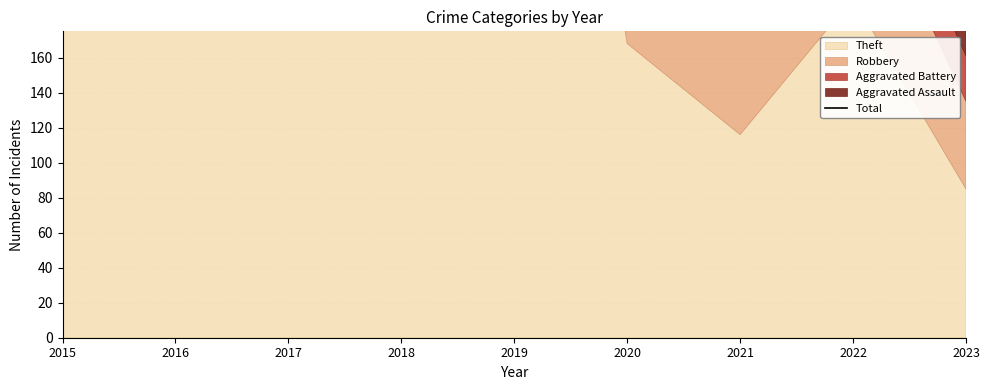

What is the average value?

419